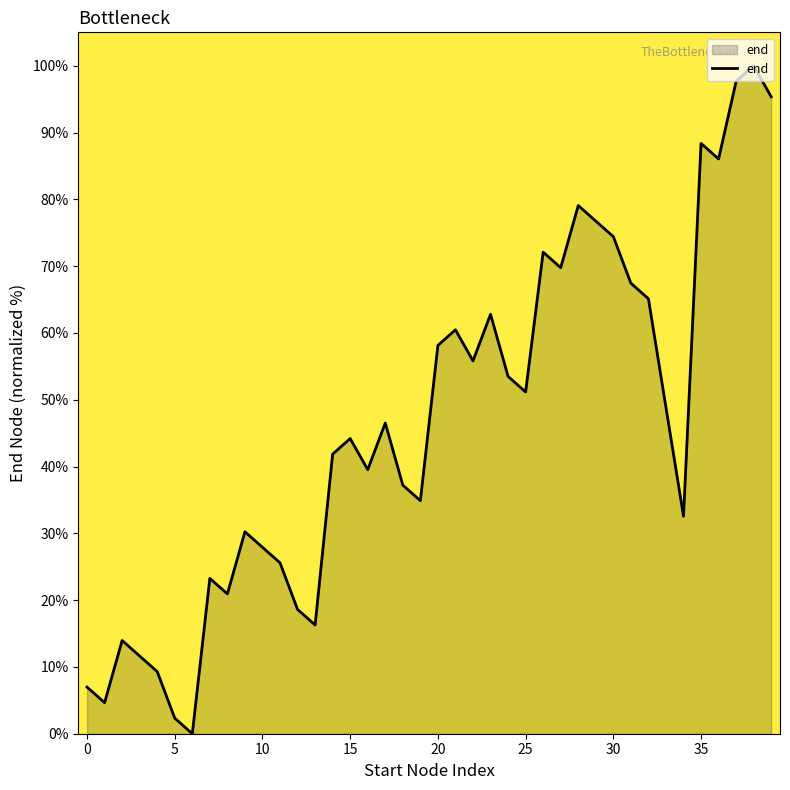

Where does the data first go above 46?

17